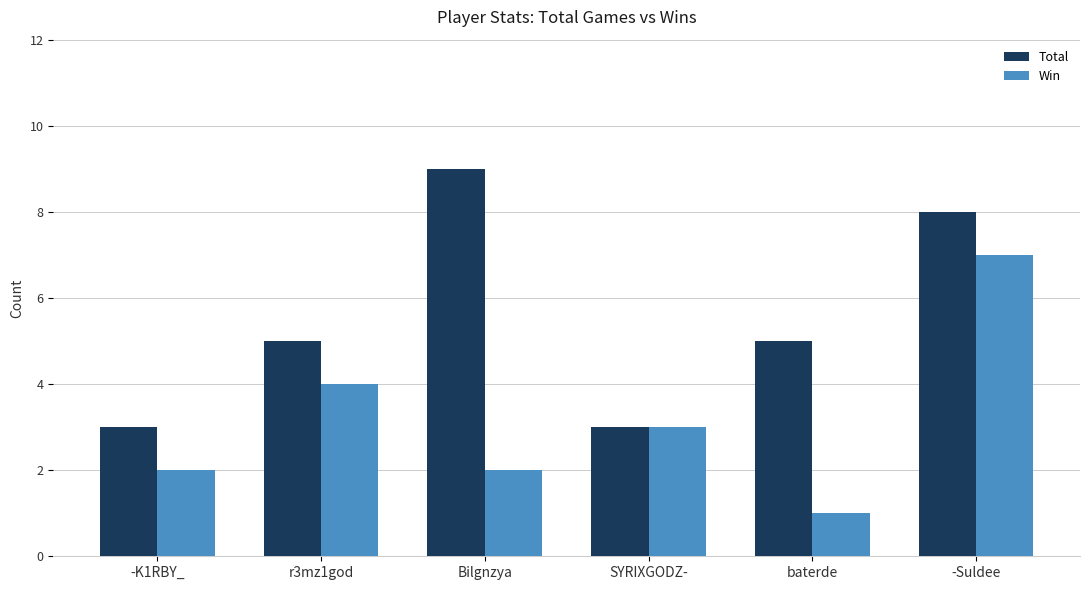

Reading left to right, transcribe all the data shown in this chart.

Total: 3	5	9	3	5	8
Win: 2	4	2	3	1	7